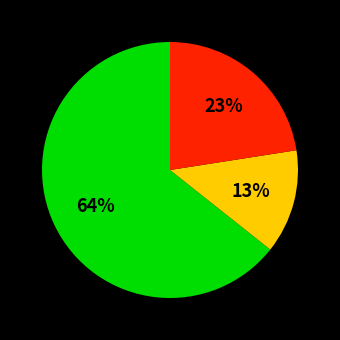

Is there any slice that represents more than half of the pie?

Yes